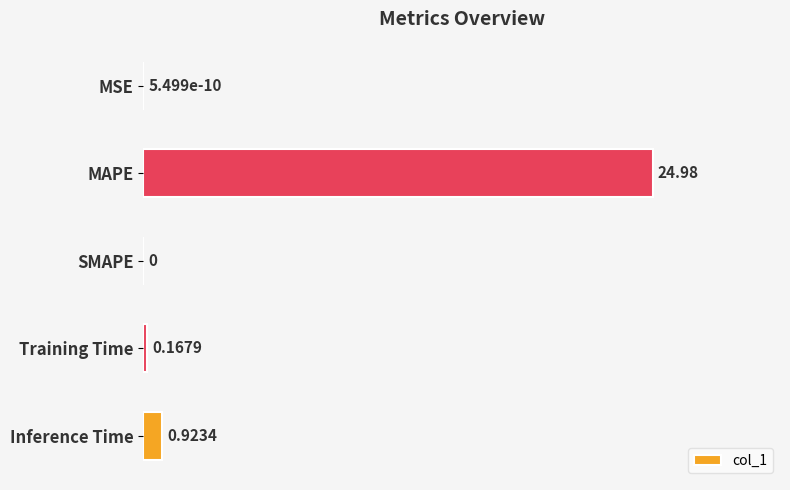

What is the sum of the values at MAPE and MSE?

25.0